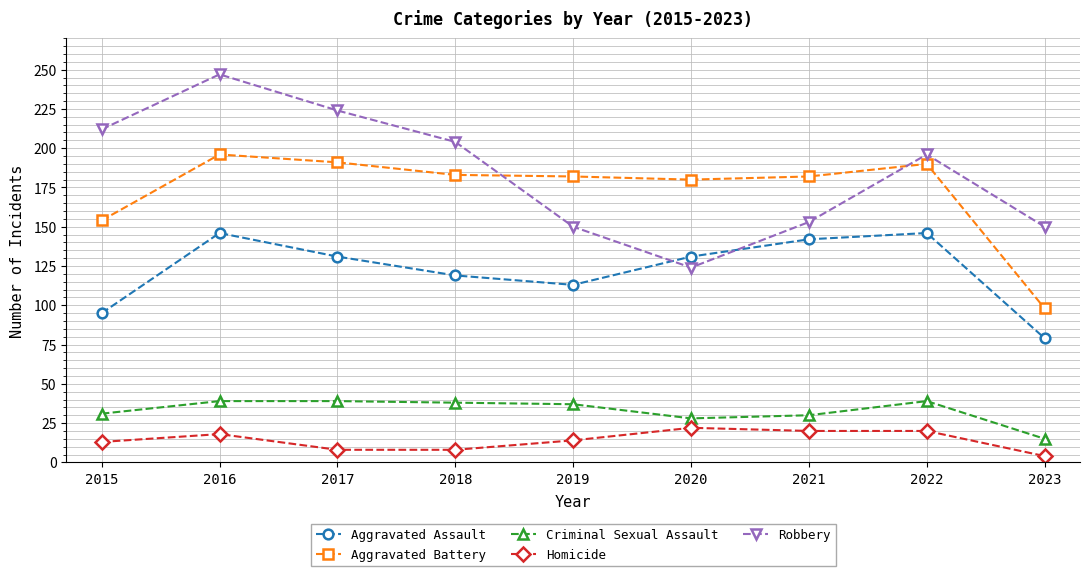

Rank the series by their maximum value, from highest to lowest.

Robbery, Aggravated Battery, Aggravated Assault, Criminal Sexual Assault, Homicide